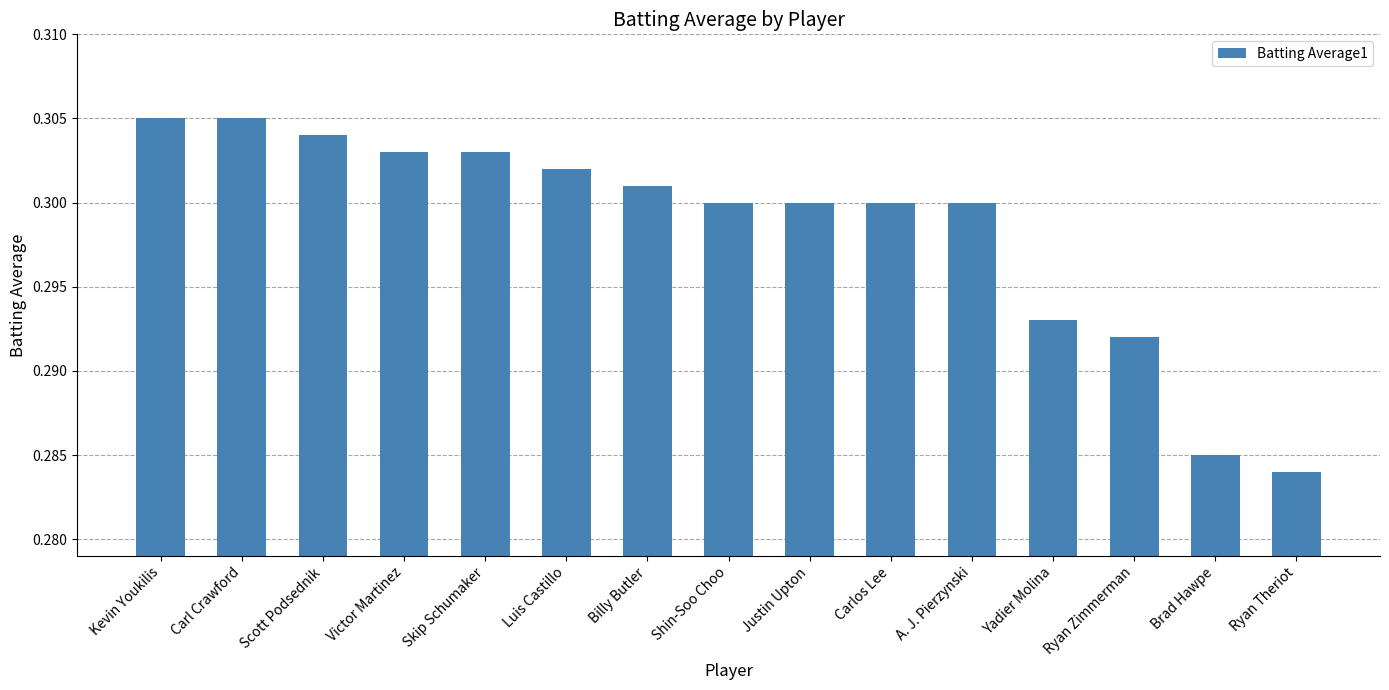

The chart shows a value of 0.3 at Brad Hawpe. True or false?

True